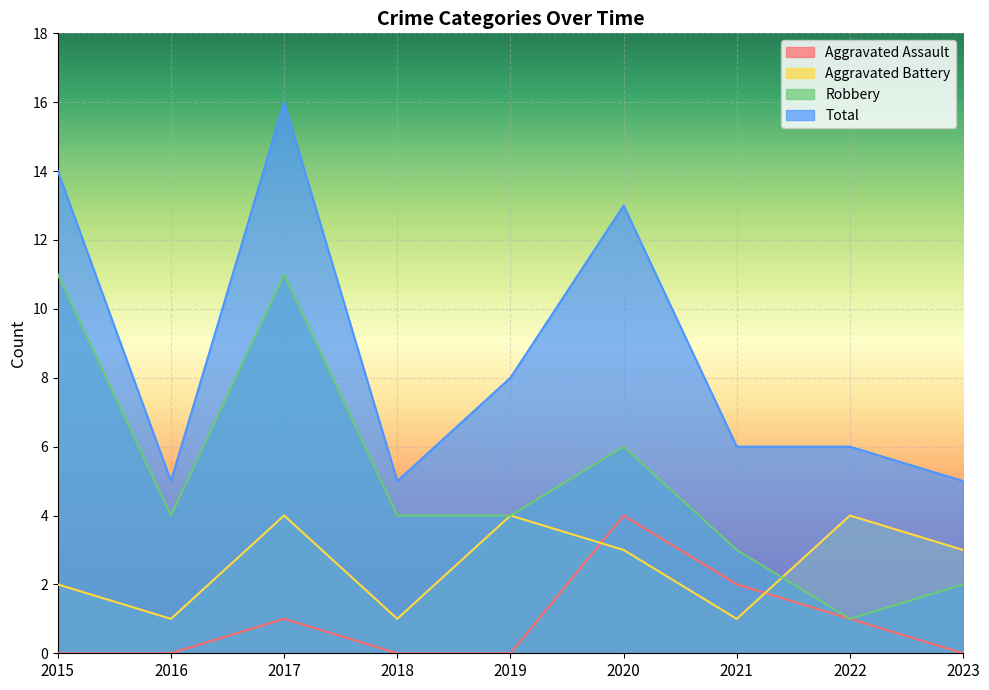

In Aggravated Battery, how many points are higher than both neighbors (excluding endpoints)?

3